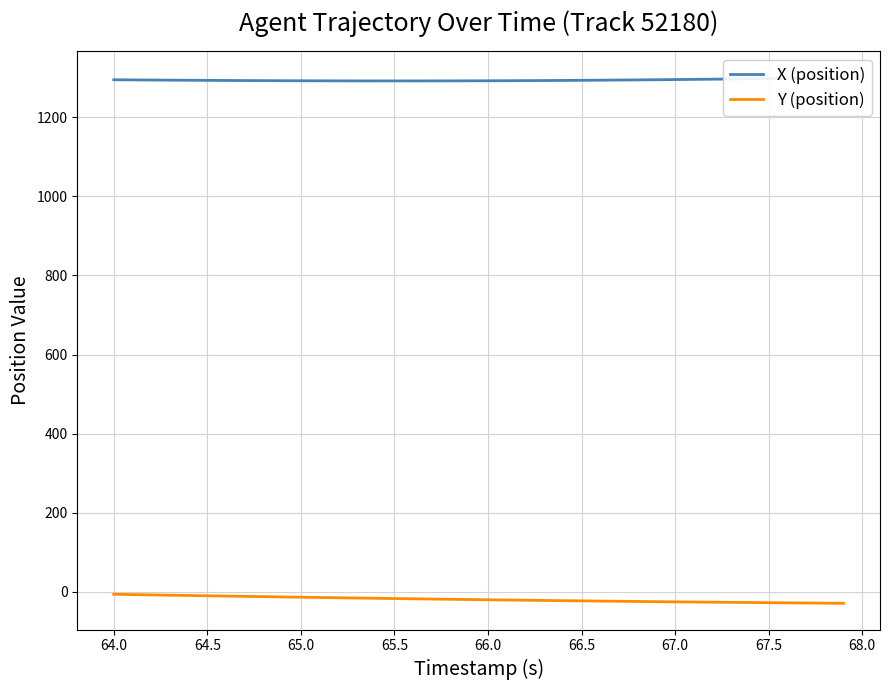

What is the lowest value of the Y (position) series?

-29.3